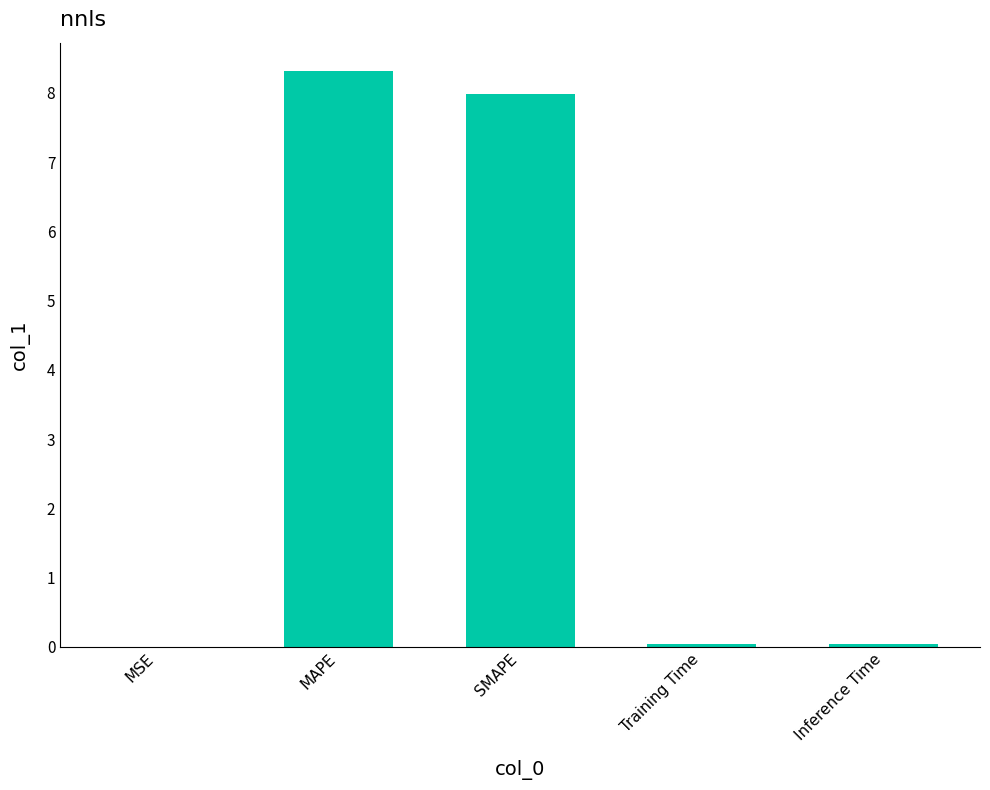

True or false: the data shows 8.3 at MAPE.

True